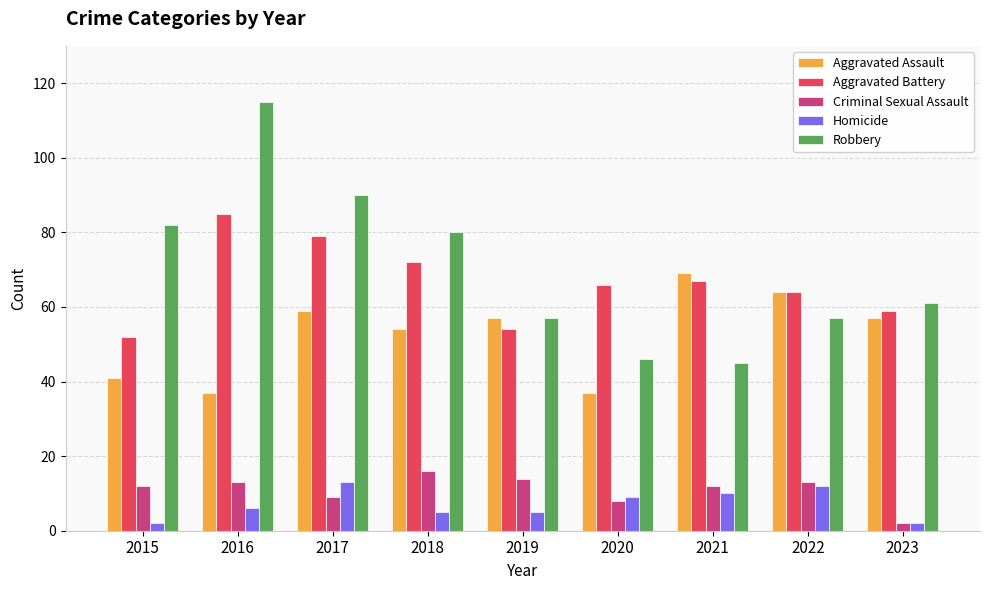

Which series has the largest total across all categories?

Robbery